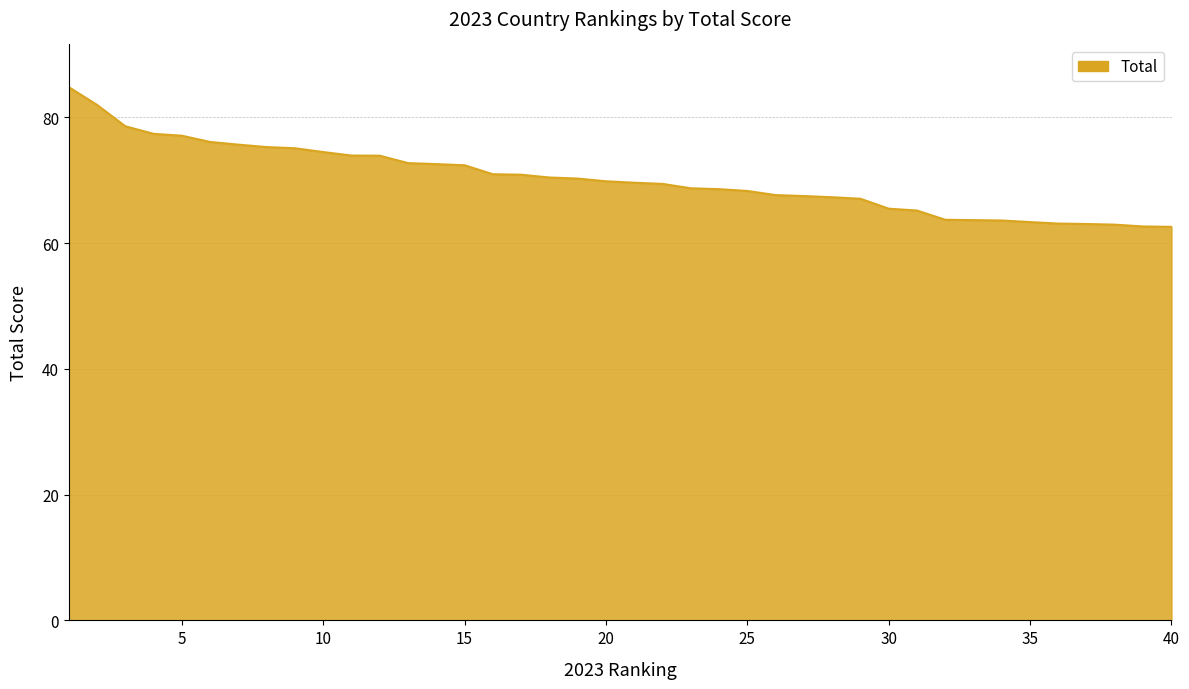

What is the minimum value shown in the chart?

62.6